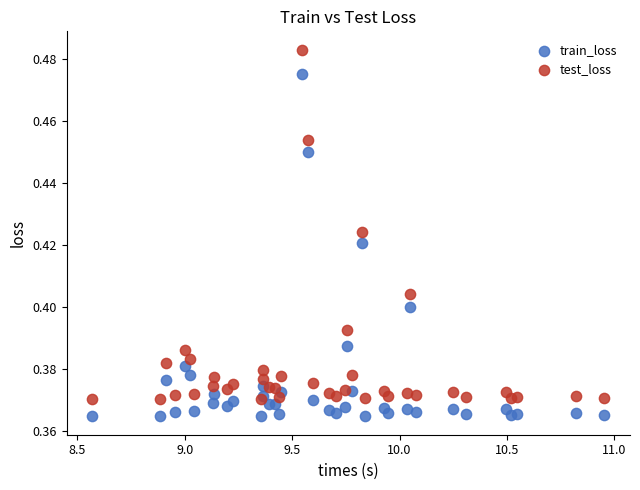

Which series reaches the minimum Y coordinate?

train_loss